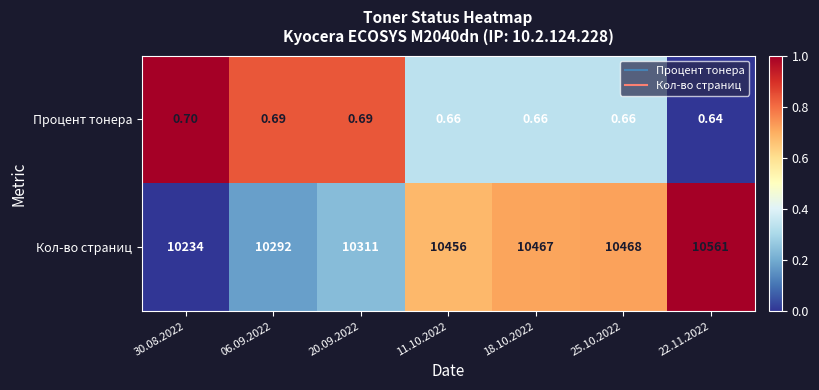

Which series has the widest spread of values?

Кол-во страниц